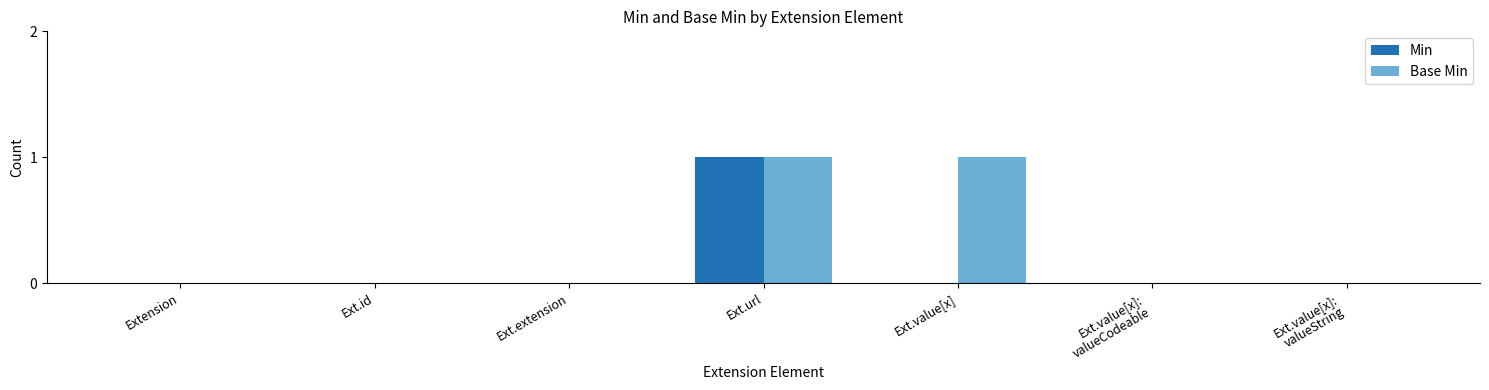

Reading left to right, extract all data points from this chart.

Min: Extension=0	Ext.id=0	Ext.extension=0	Ext.url=1	Ext.value[x]=0	Ext.value[x]:
valueCodeable=0	Ext.value[x]:
valueString=0
Base Min: Extension=0	Ext.id=0	Ext.extension=0	Ext.url=1	Ext.value[x]=1	Ext.value[x]:
valueCodeable=0	Ext.value[x]:
valueString=0